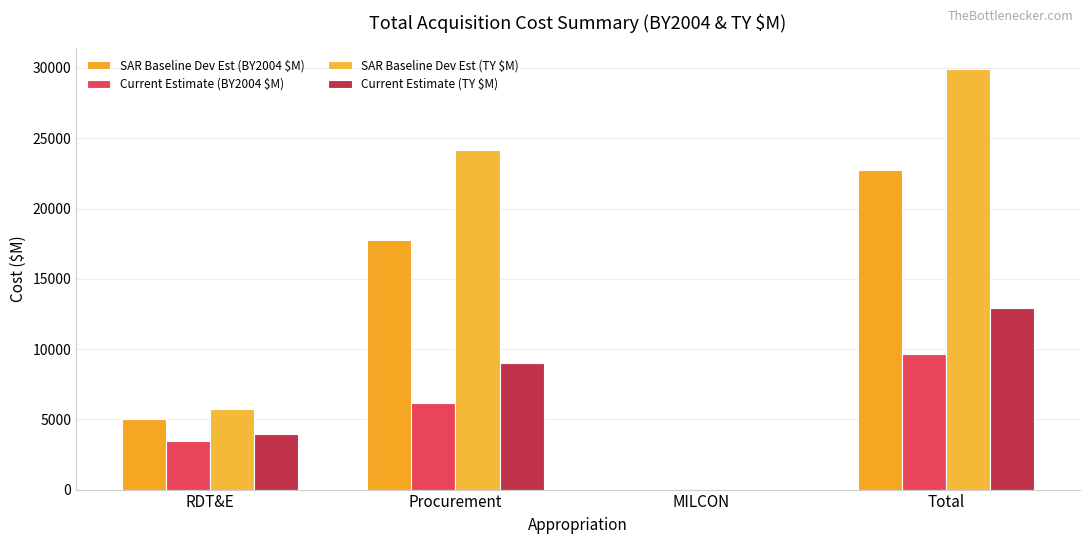

What is the sum of the Current Estimate (BY2004 $M) values at MILCON and Procurement?

6165.7